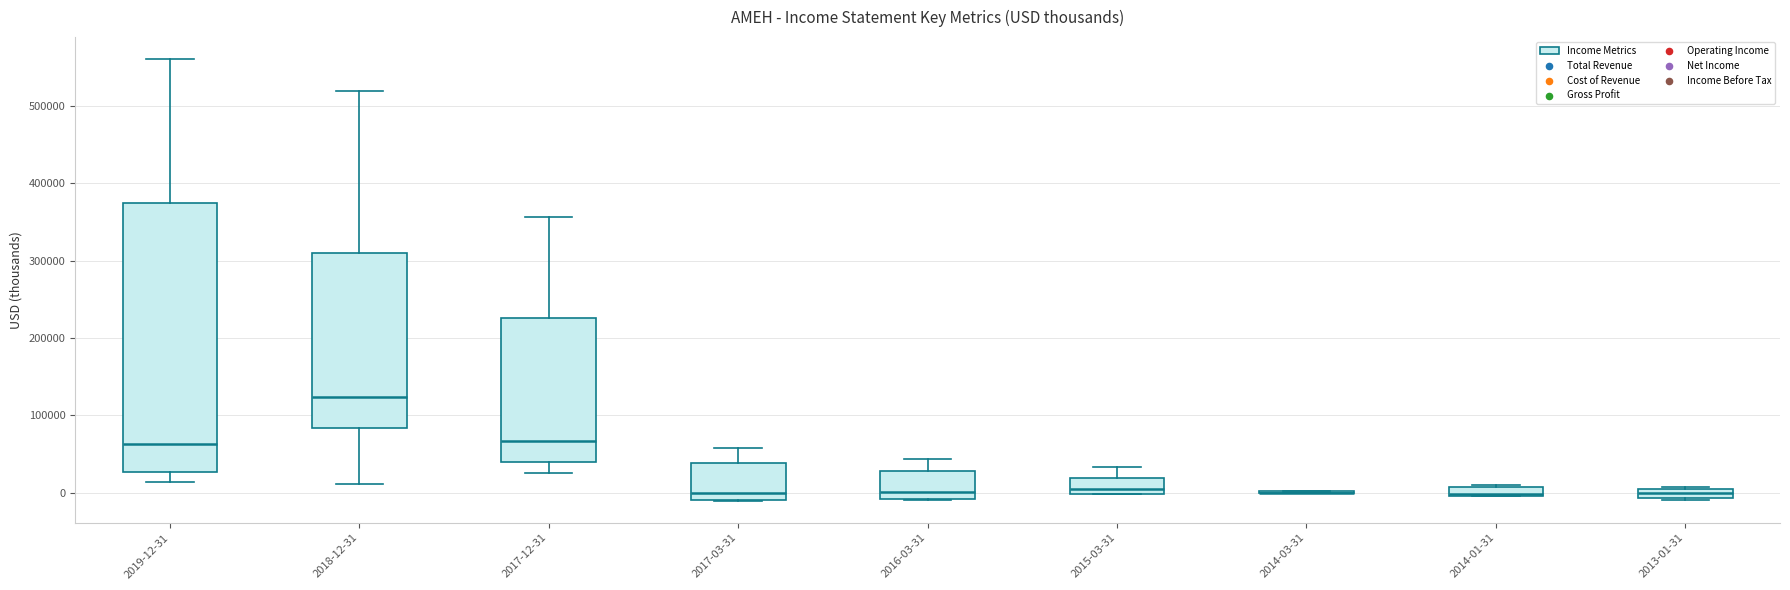

Where does the upper whisker of the box for 2018-12-31 end on the y-axis? The values are not printed on the chart, so give them approximately, as read against the axis.

520000